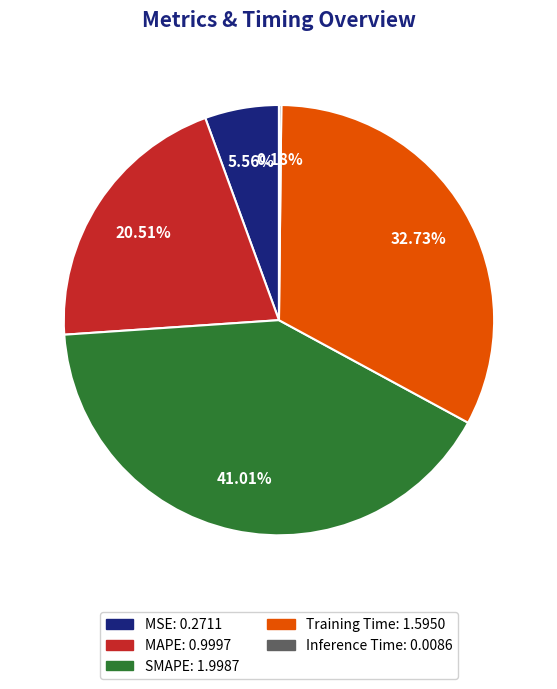

Between SMAPE and MAPE, which is larger?

SMAPE